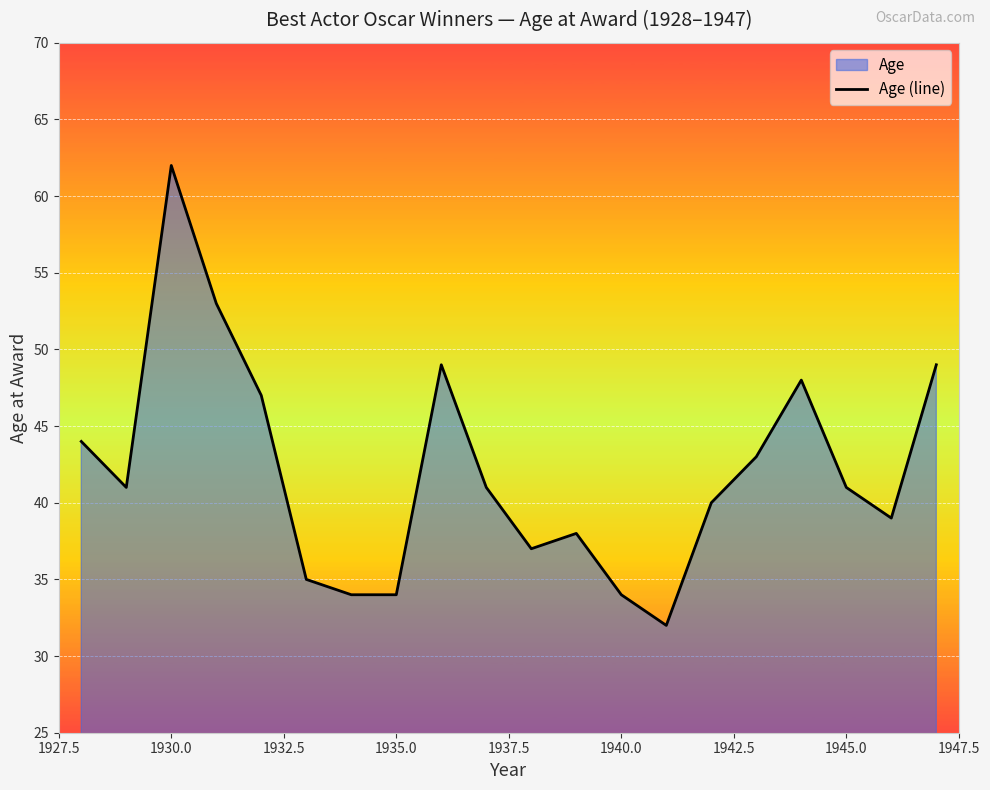

True or false: the data shows 71 at 1935.0.

False